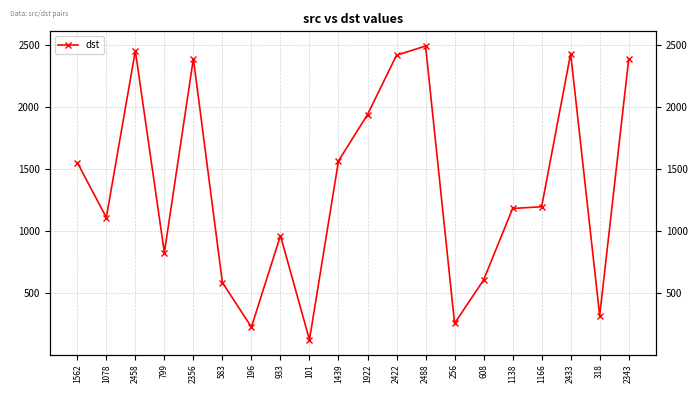

What is the difference between the second highest and second lowest values?

2230